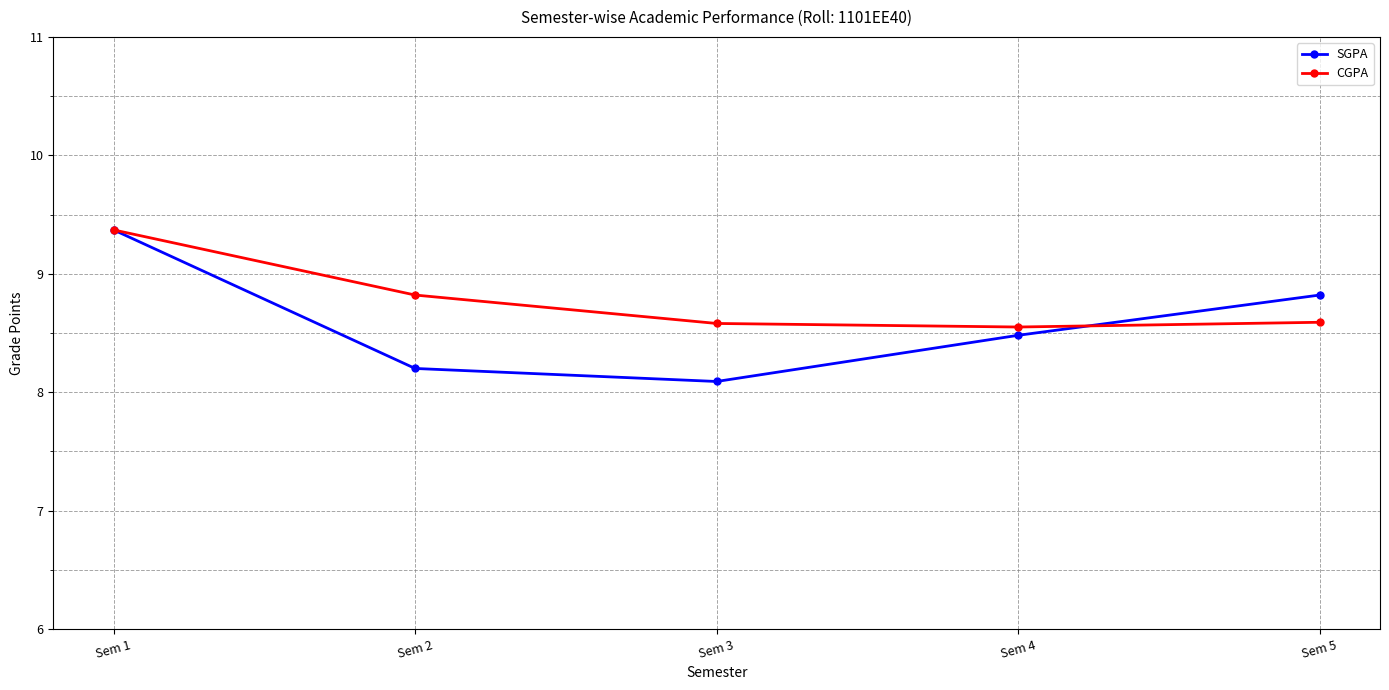

What is the difference between the SGPA values at Sem 4 and Sem 3?

0.4